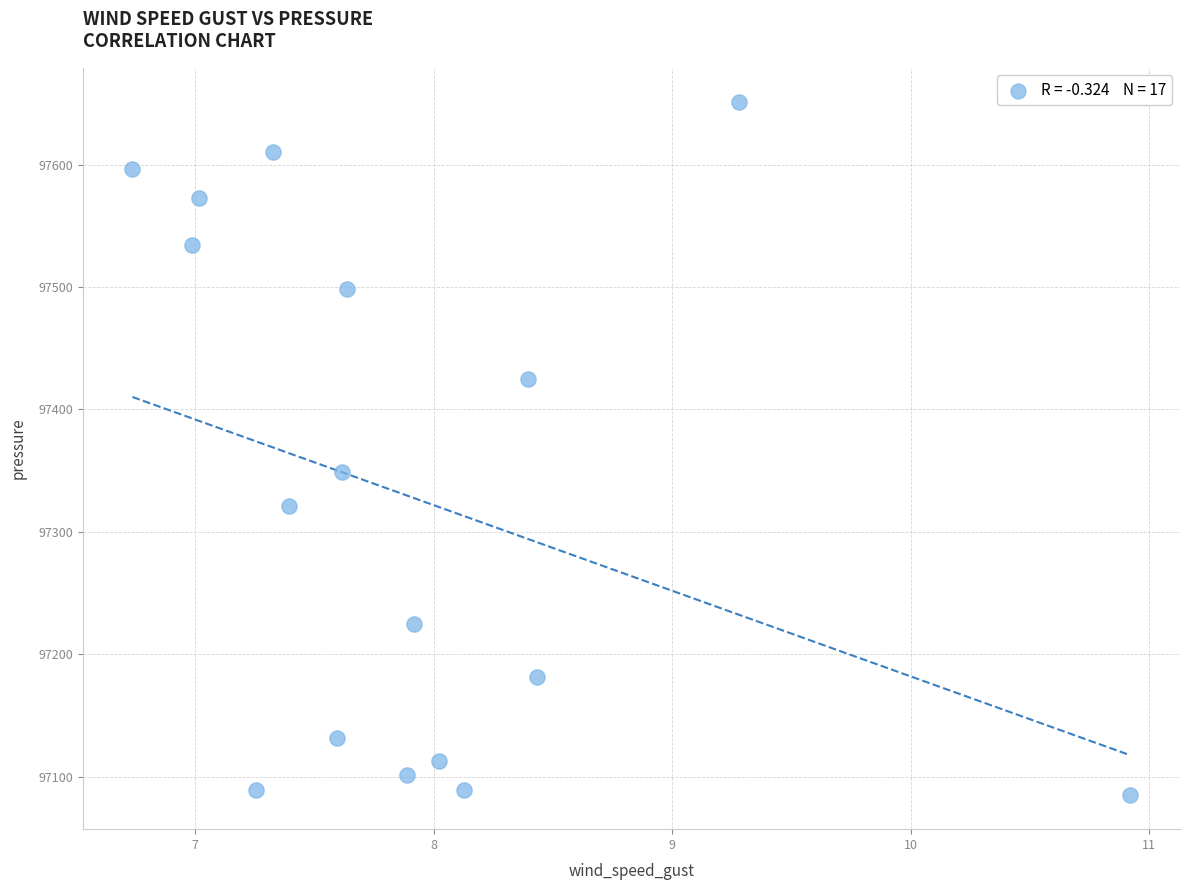

What Y value in the scatter plot is closest to 97368?

97348.7